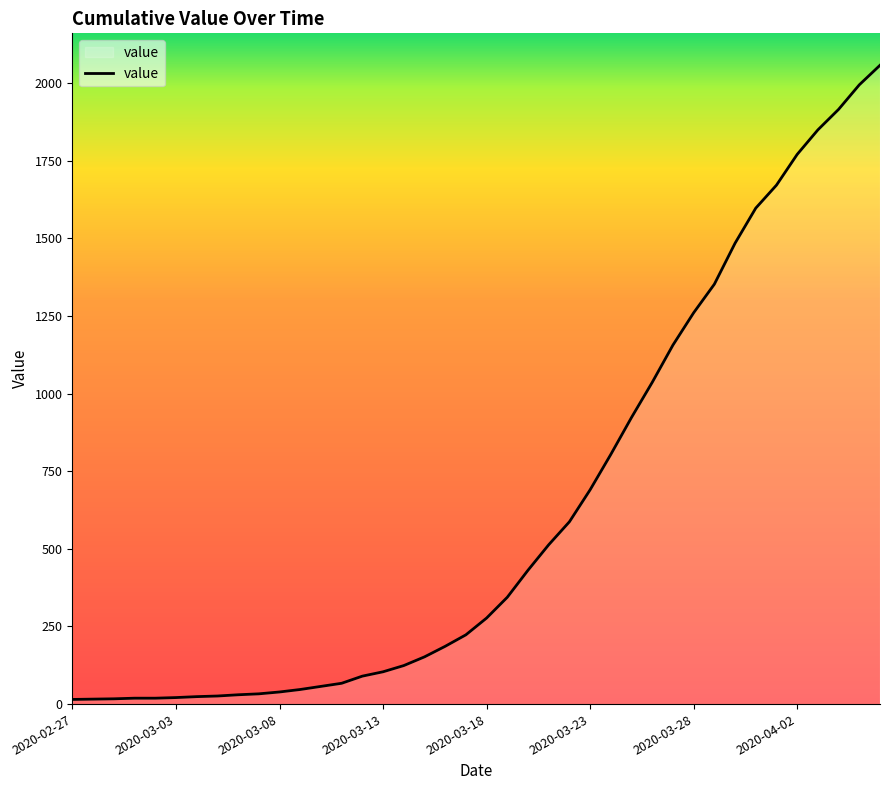

What is the difference between the maximum and minimum values?

2042